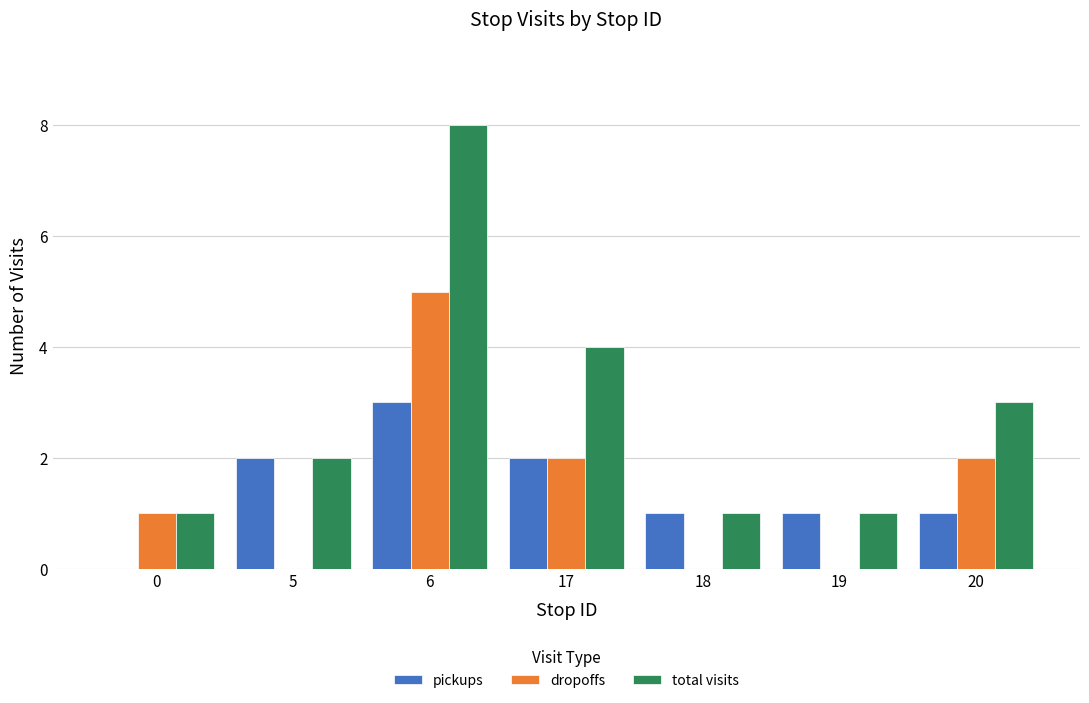

How many groups of bars are there?

7